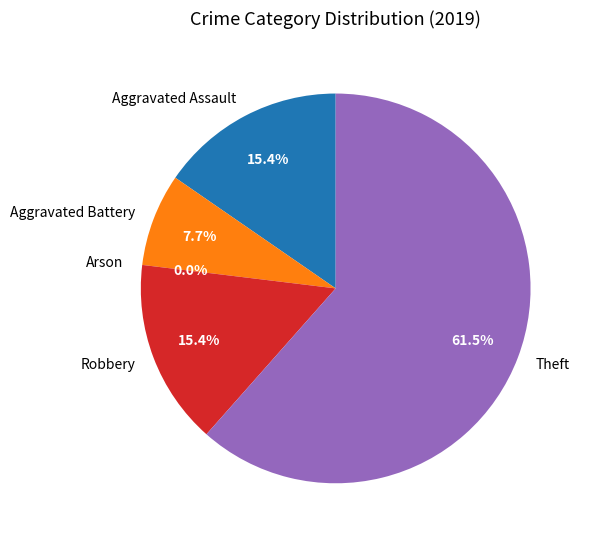

To the nearest percent, what percentage of the pie is Theft?

62%